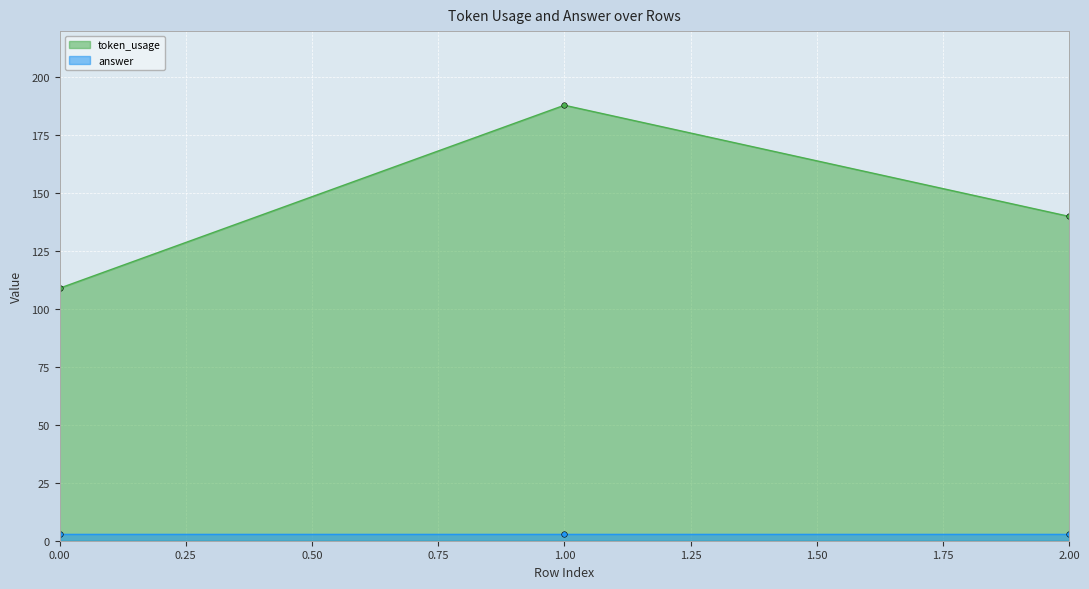

Reading right to left, what are all the values shown in this chart?

140	188	109